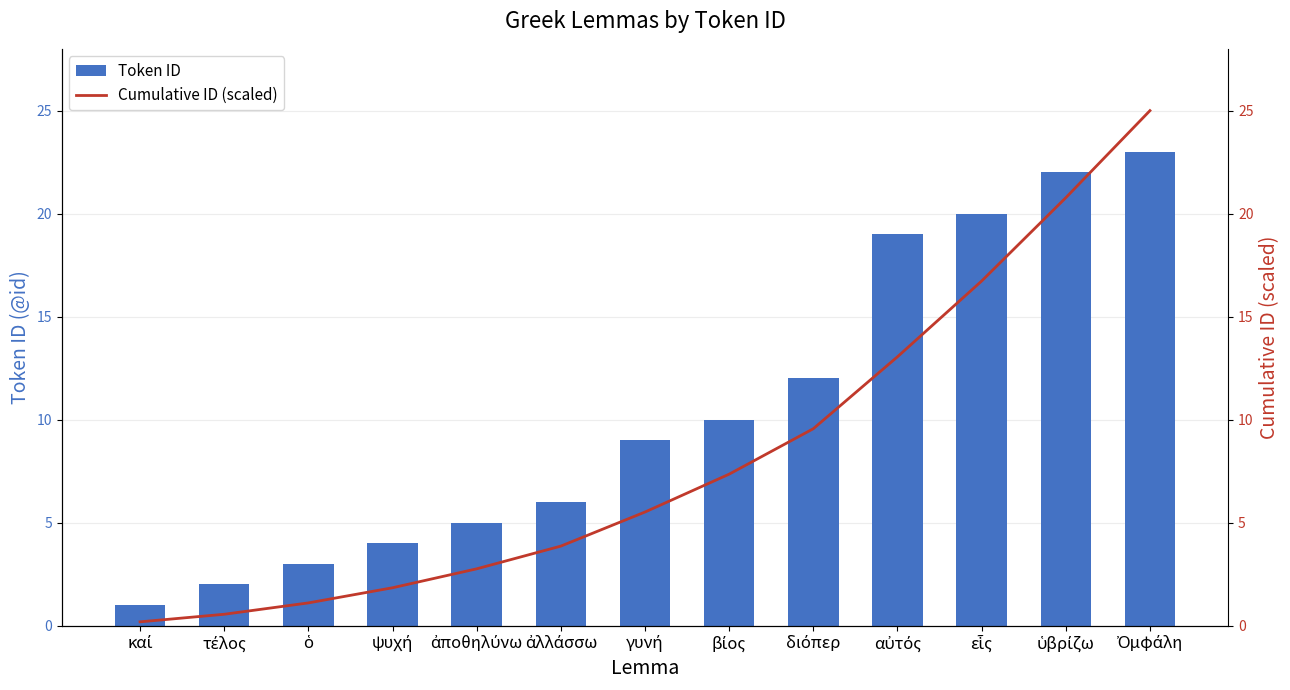

How many distinct data groups are displayed?

2